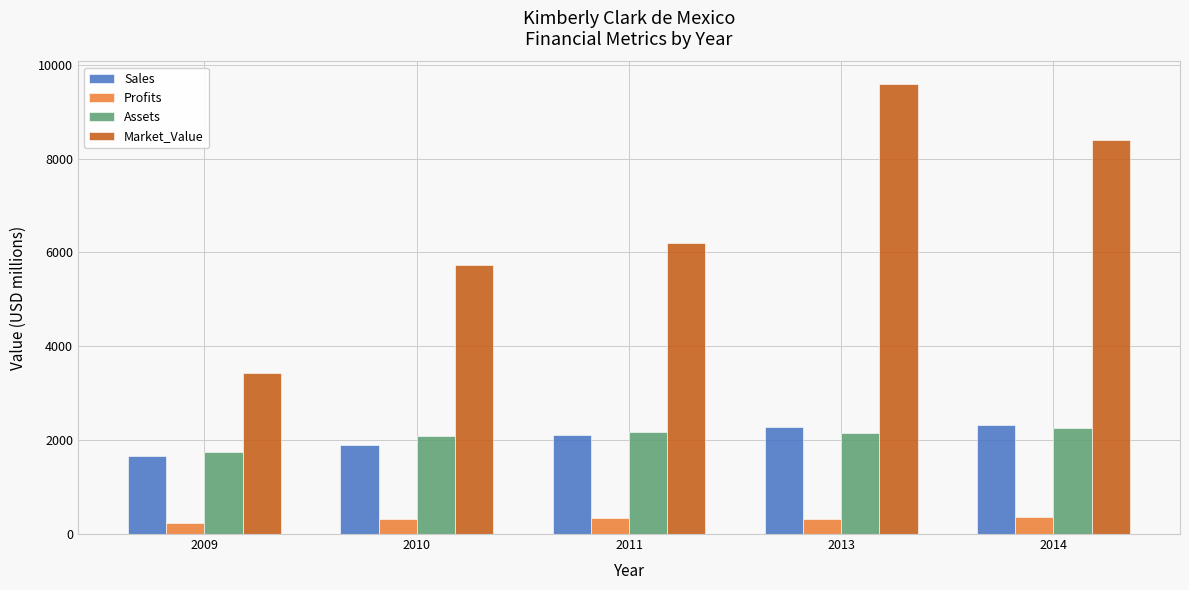

At which label does Assets reach its minimum?

2009